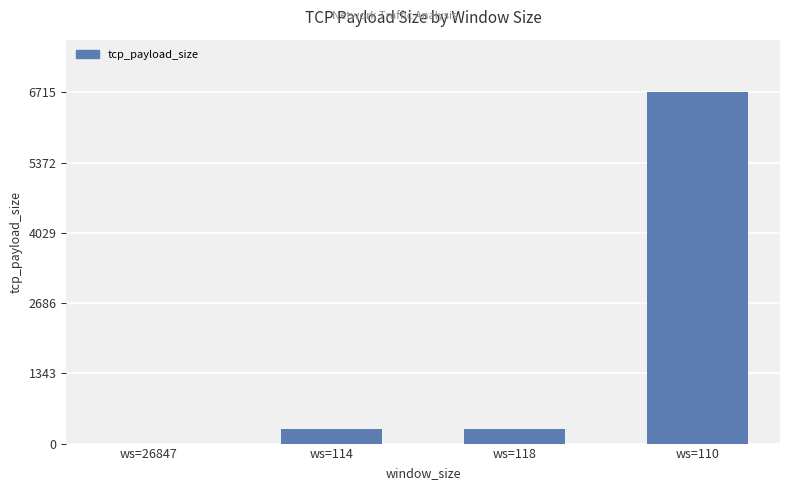

Between ws=26847 and ws=110, which is larger?

ws=110